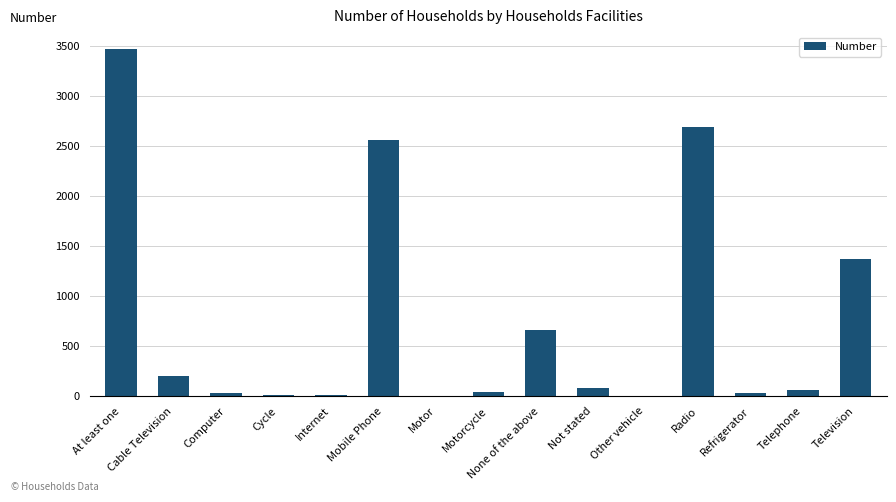

The value at Mobile Phone is 2556. True or false?

True